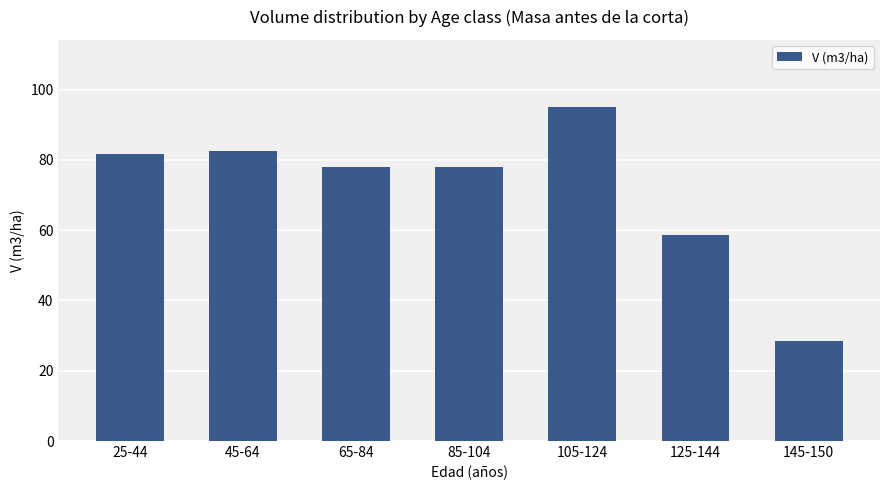

Reading left to right, extract all data points from this chart.

81.7	82.7	78.0	78.0	95.1	58.7	28.6